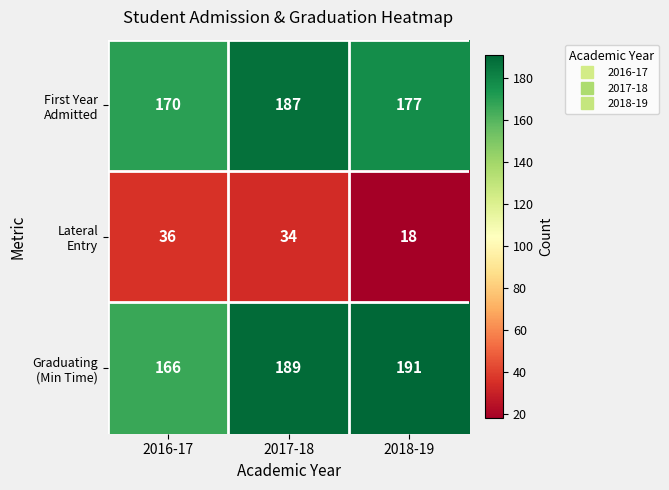

Count the number of categories in the chart.

3